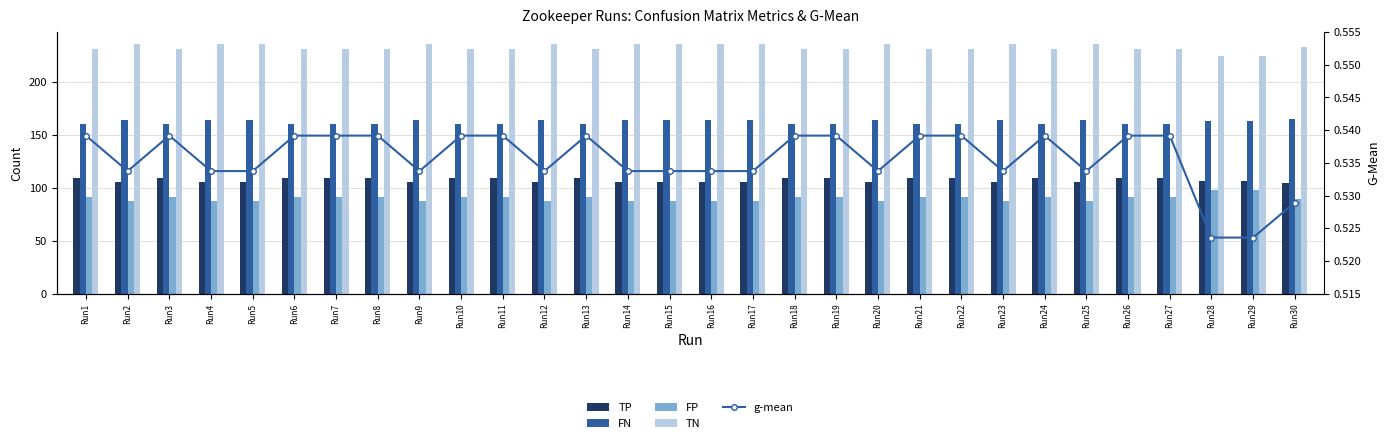

At which label does FP reach its minimum?

Run2